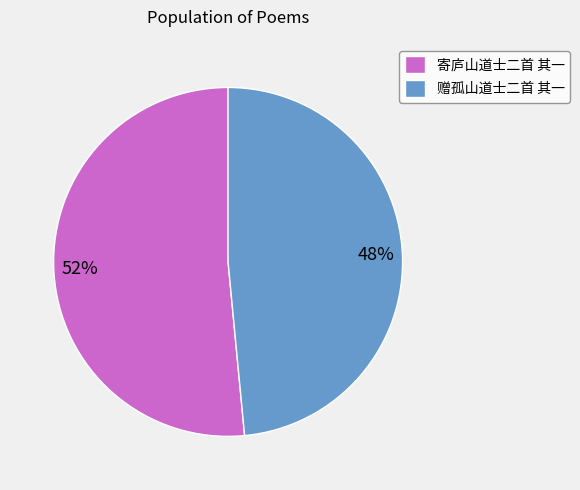

To the nearest percent, what is the combined percentage of 赠孤山道士二首 其一 and 寄庐山道士二首 其一?

100%